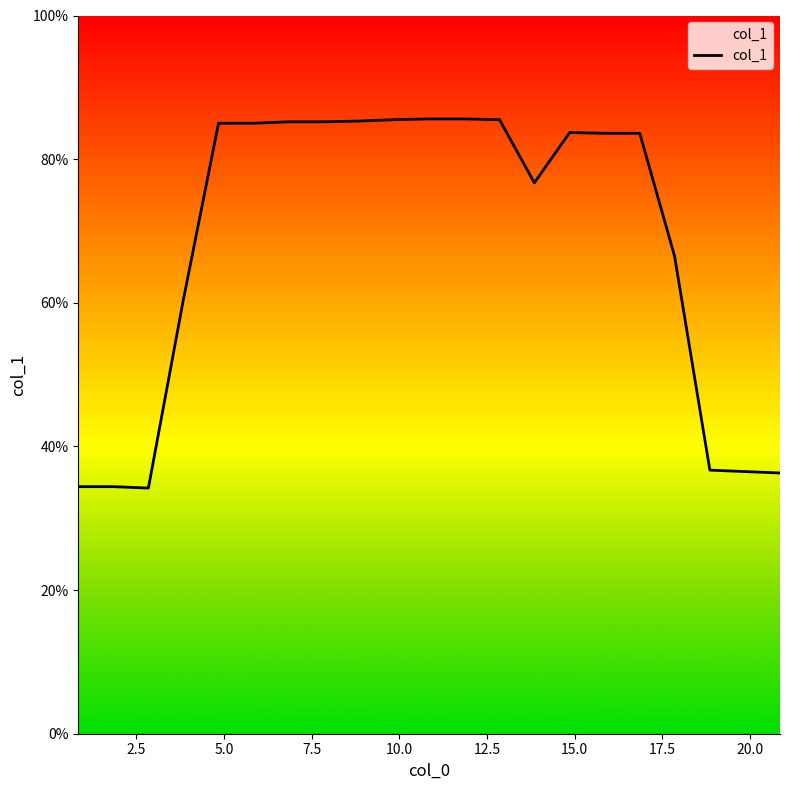

What is the difference between the maximum and second lowest values?

51.2